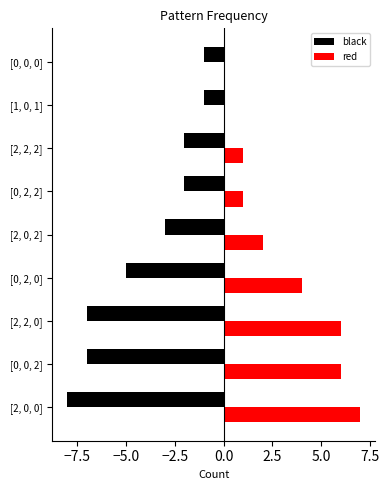

Is it true that red equals 6 at [0, 0, 2]?

True